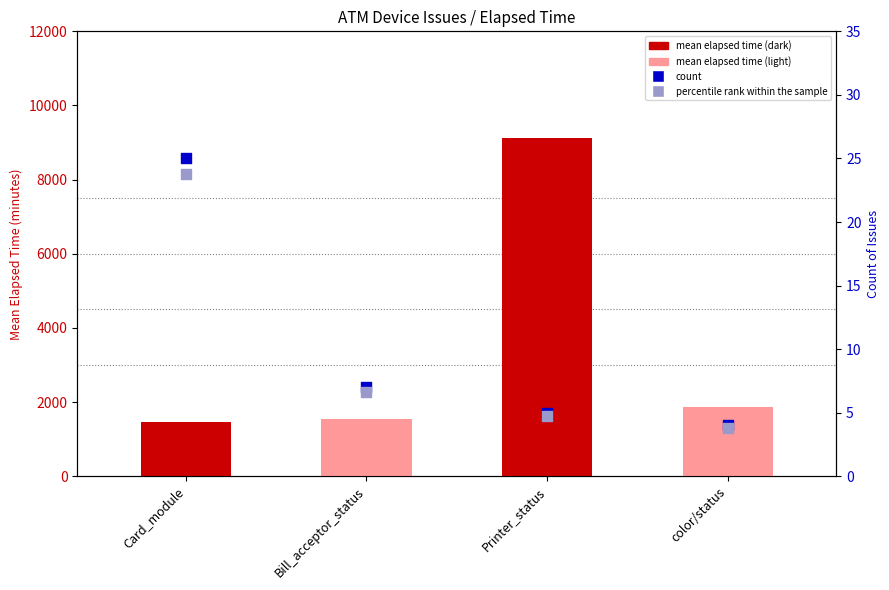

At which category is the sum across all series the highest?

Printer_status